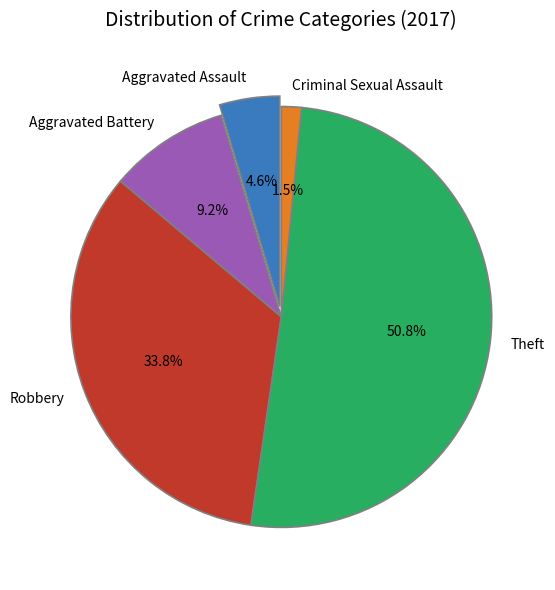

Rank the categories by value from highest to lowest.

Theft, Robbery, Aggravated Battery, Aggravated Assault, Criminal Sexual Assault